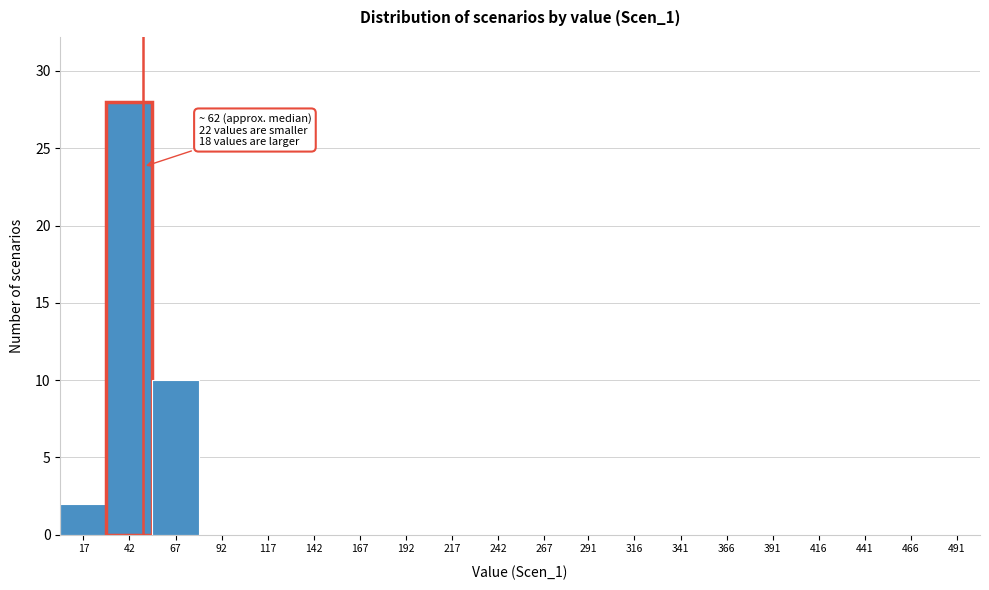

Reading left to right, extract all data points from this chart.

17=2	42=28	67=10	92=0	117=0	142=0	167=0	192=0	217=0	242=0	267=0	291=0	316=0	341=0	366=0	391=0	416=0	441=0	466=0	491=0